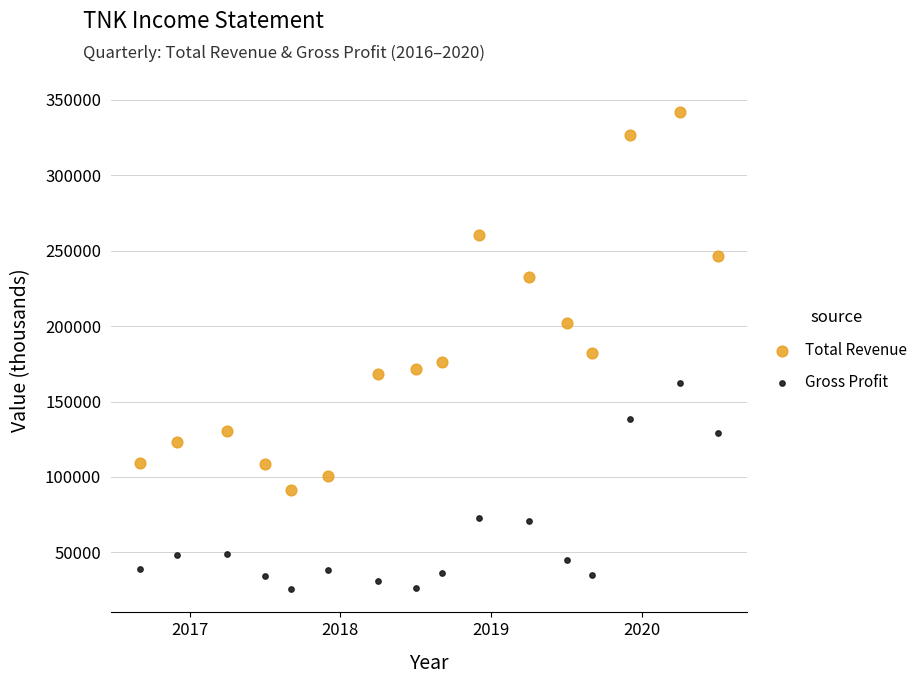

Which series contains the highest Y value?

Total Revenue